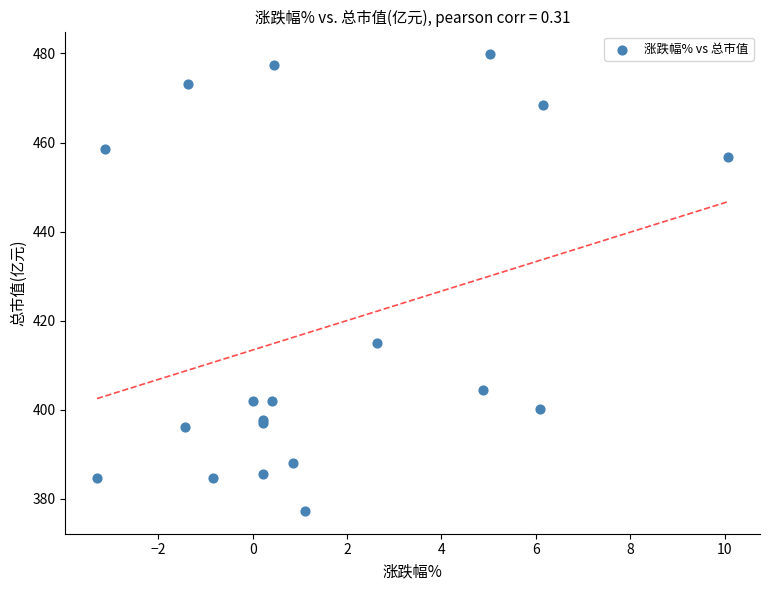

What Y value in the scatter plot is closest to 428?

415.0